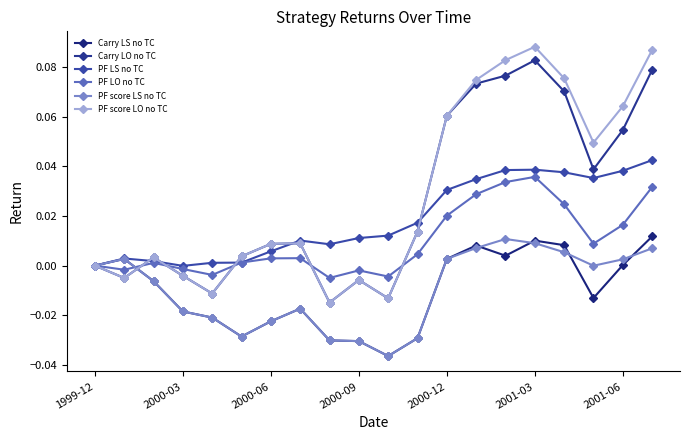

At which category is the sum across all series the highest?

2001-03